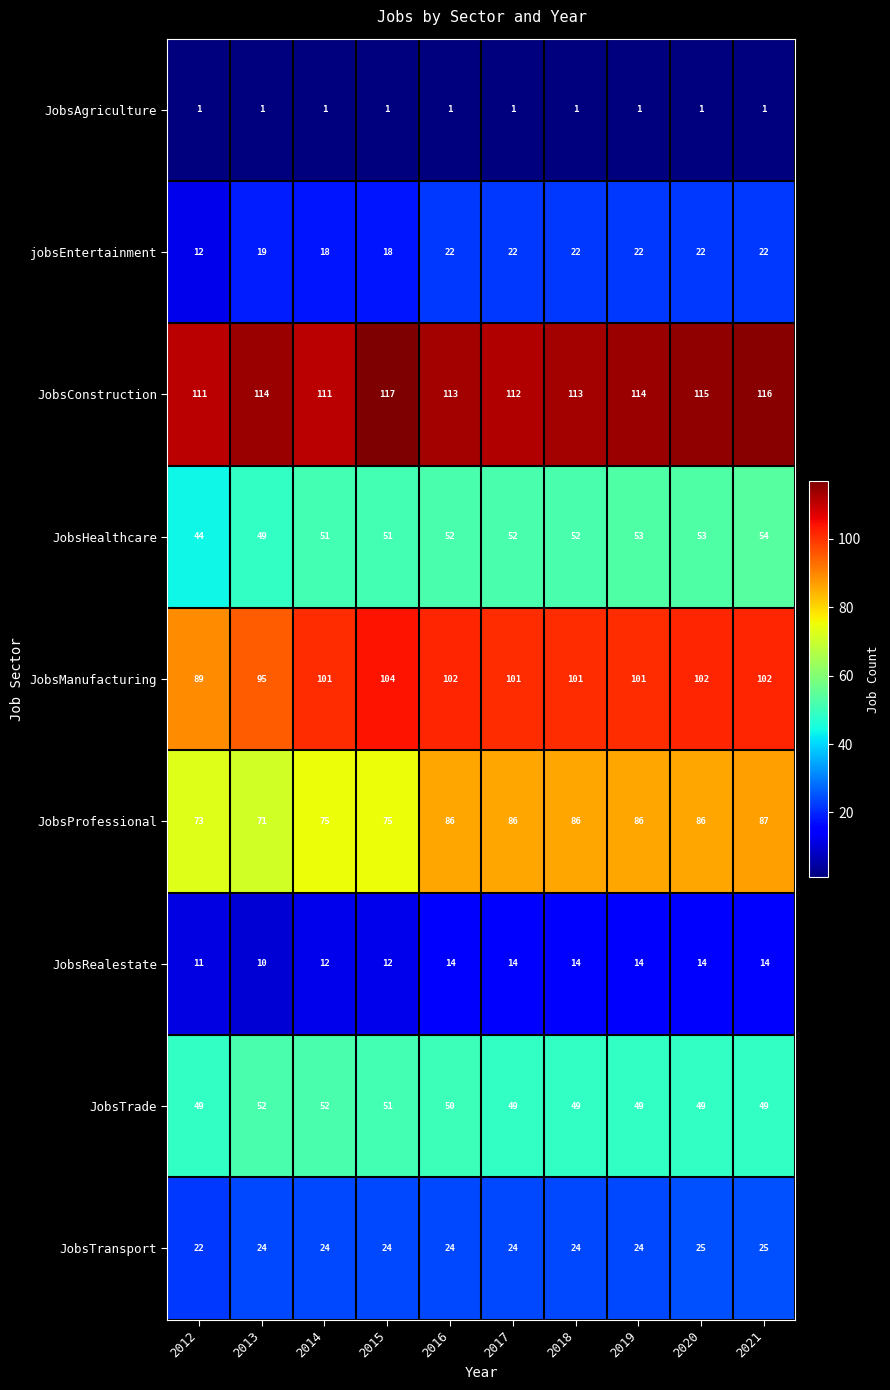

The value of JobsTransport at 2018 is 15. True or false?

False